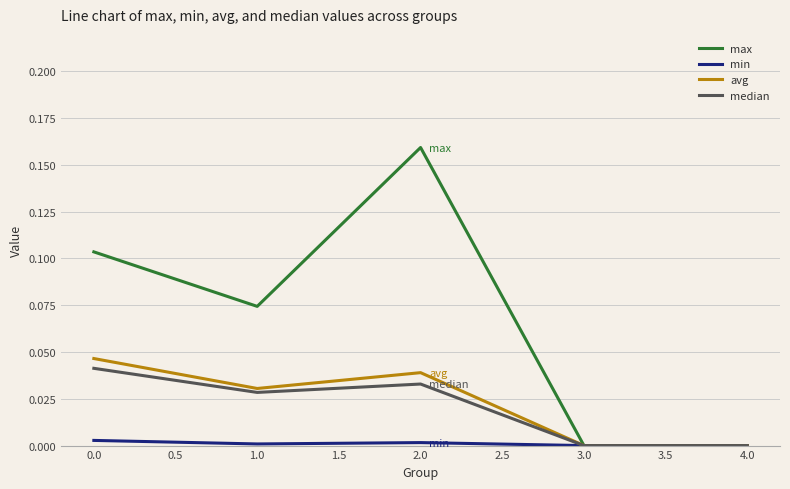

Where is the first local maximum for max?

2.0